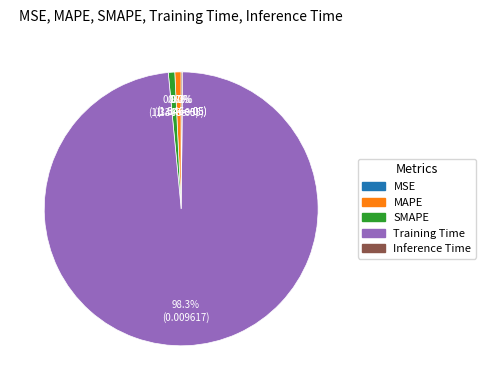

Is there a majority slice in this chart?

Yes